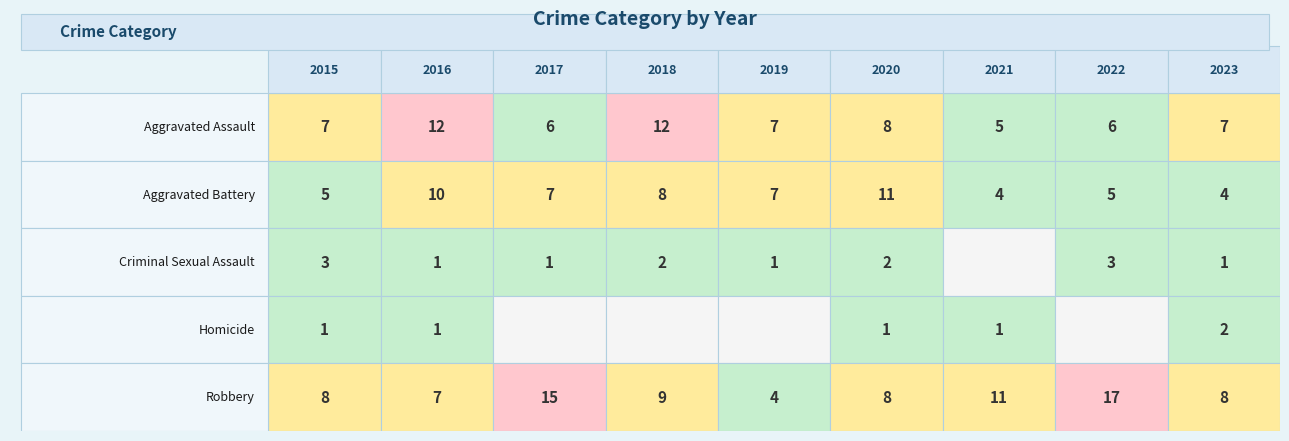

Which series changed the most between 2020 and 2023?

Aggravated Battery